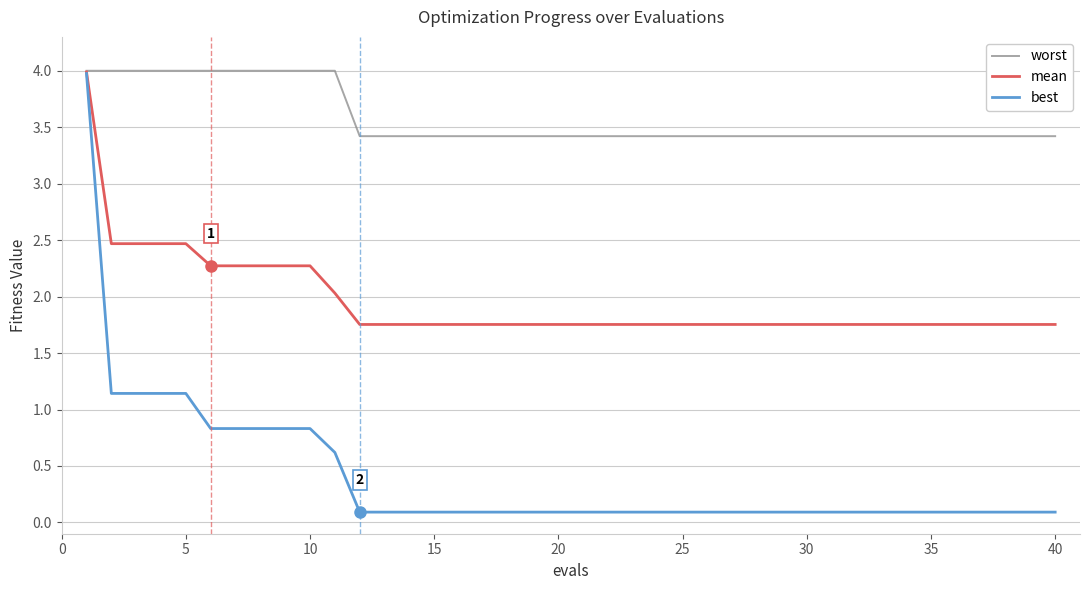

Which series has the largest range (max minus min)?

best